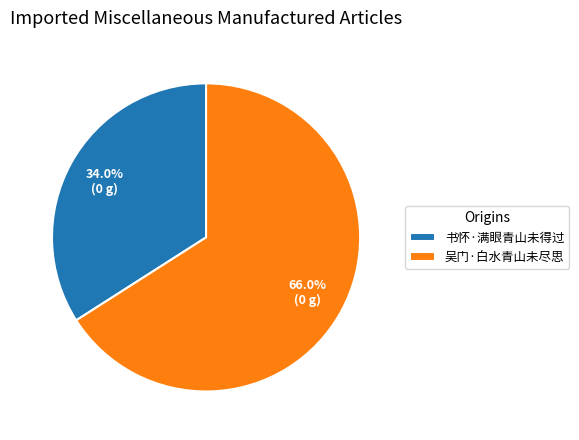

Which category has the biggest portion of the pie?

吴门·白水青山未尽思